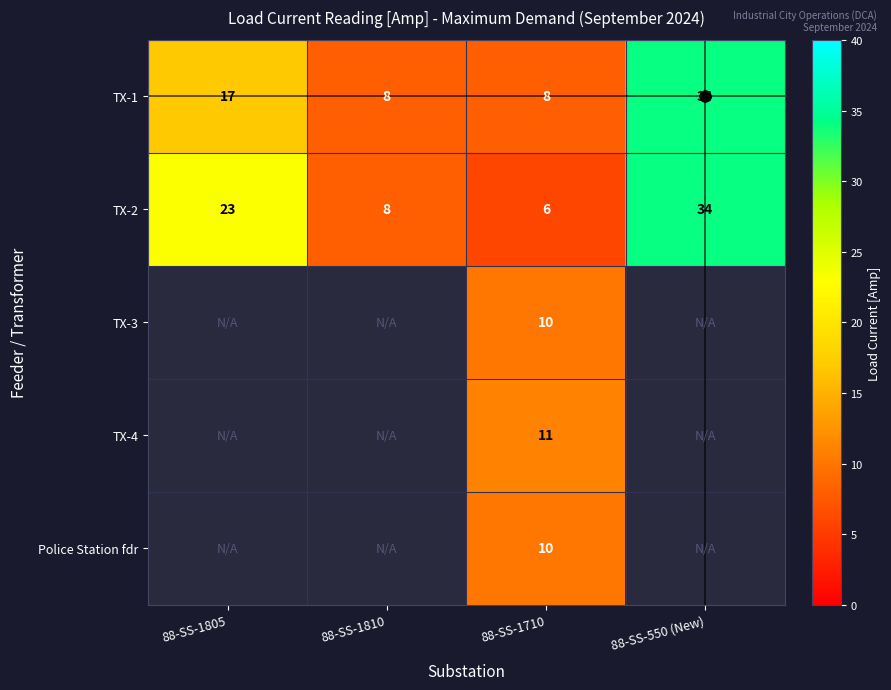

List the labels in order of TX-2 value, smallest first.

88-SS-1710, 88-SS-1810, 88-SS-1805, 88-SS-550 (New)